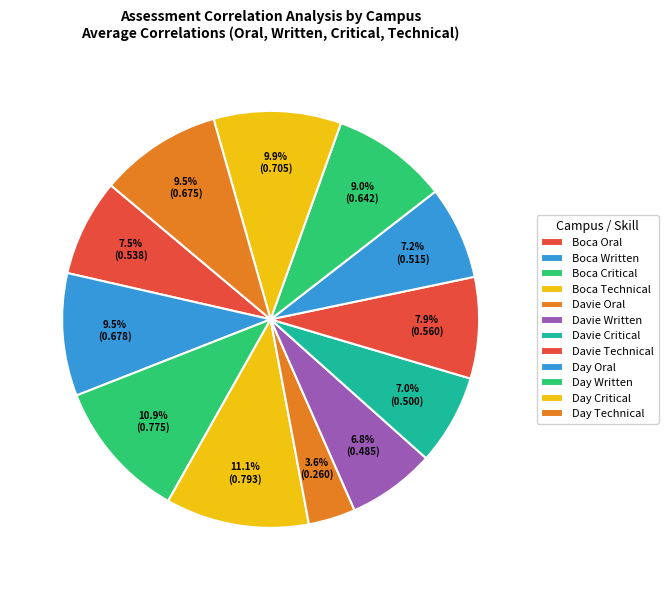

How much of the chart is everything except Davie Written?

93.2%